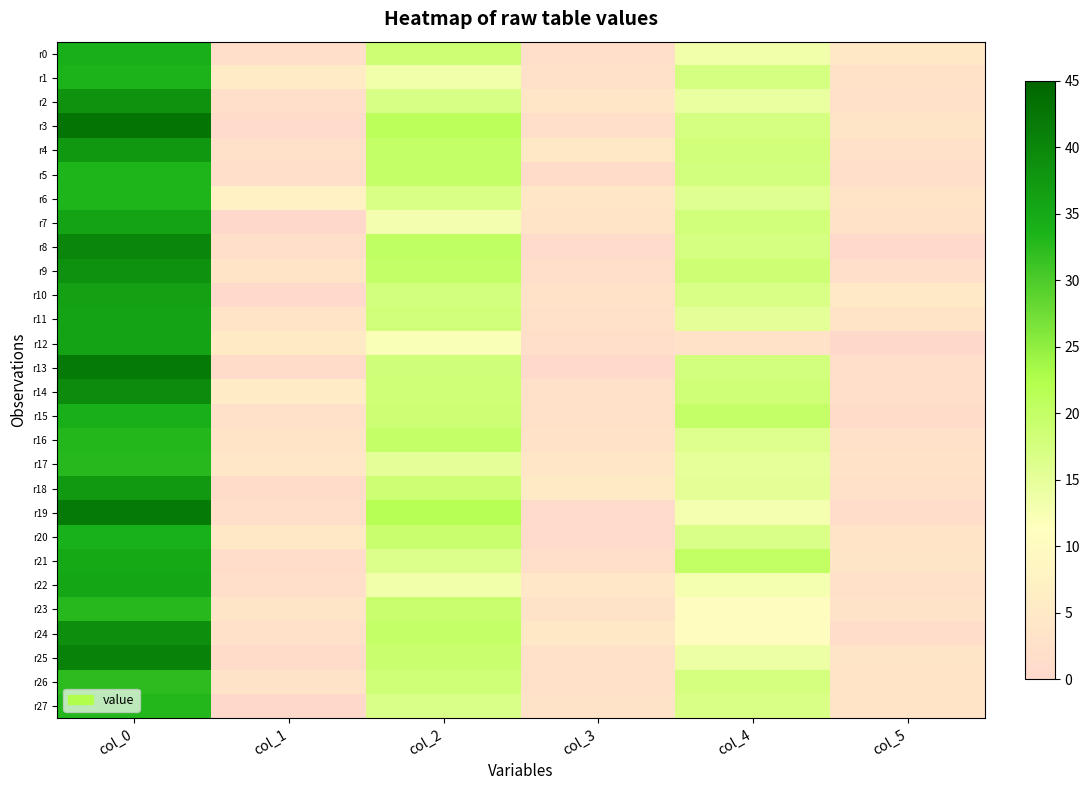

At how many categories does at least one series exceed 36?

1